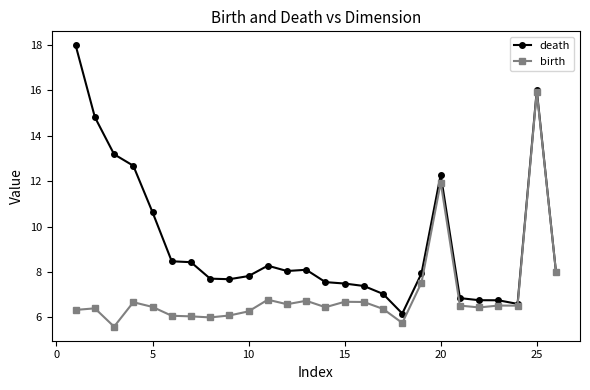

What is the value of the death point at the 15th from the left?

7.5